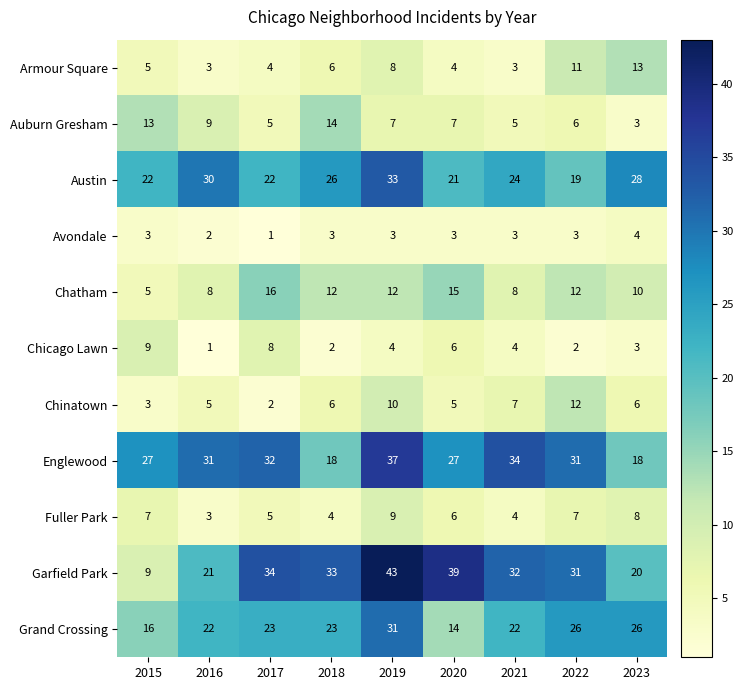

Rank the series at 2019 from highest to lowest value.

Garfield Park, Englewood, Austin, Grand Crossing, Chatham, Chinatown, Fuller Park, Armour Square, Auburn Gresham, Chicago Lawn, Avondale